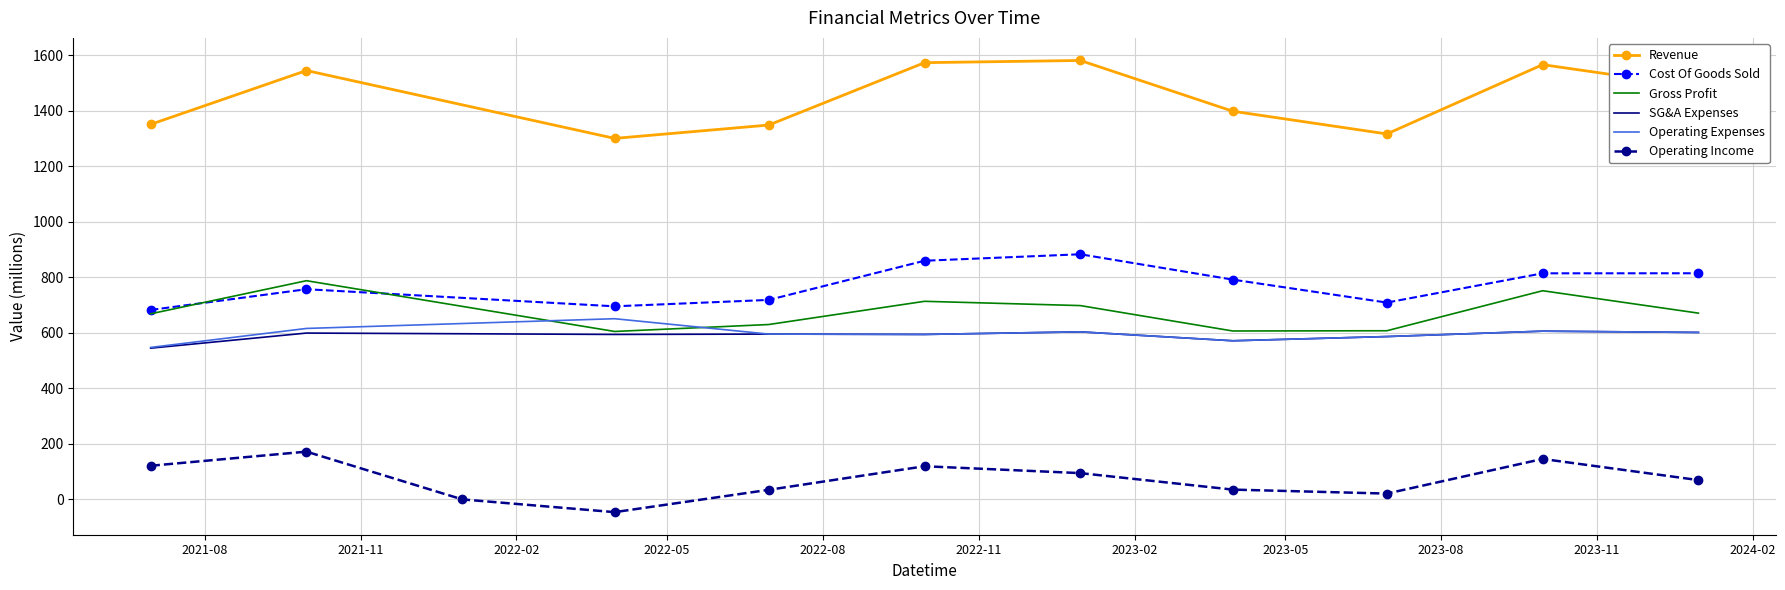

True or false: Gross Profit and Operating Income cross at least once.

False